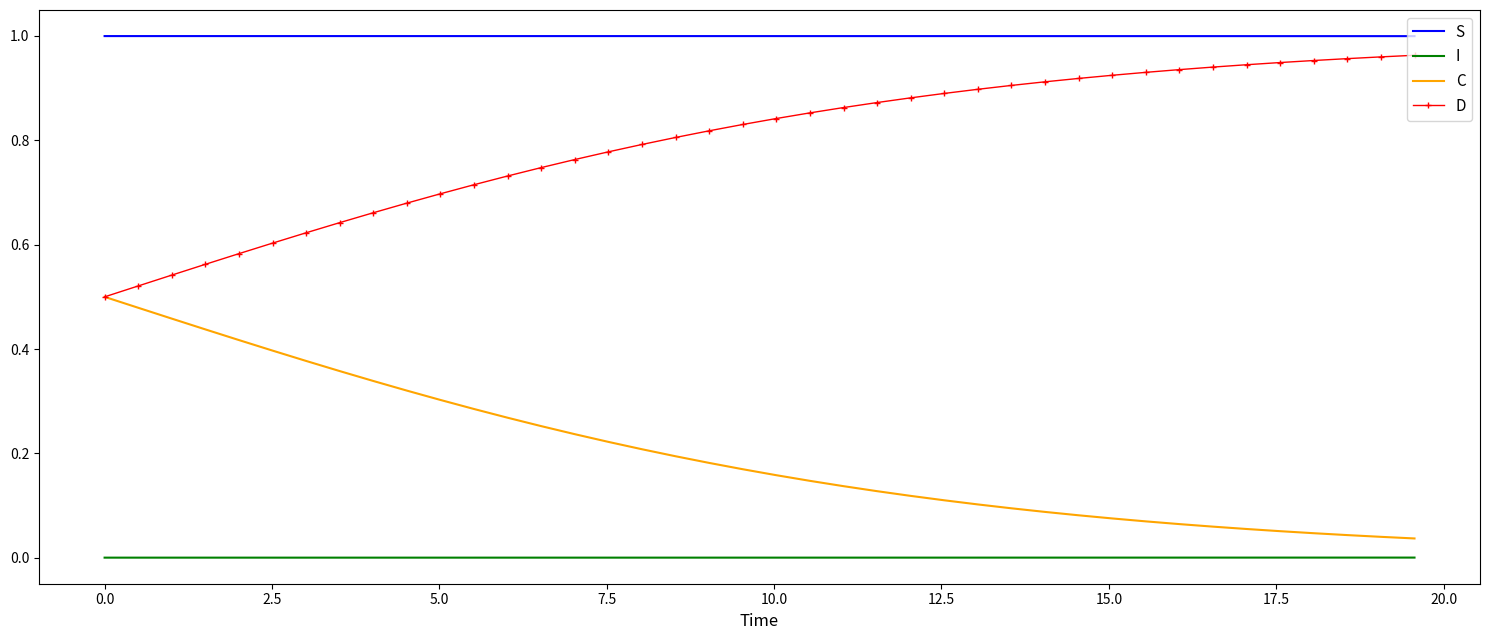

Which series has the largest total across all categories?

S